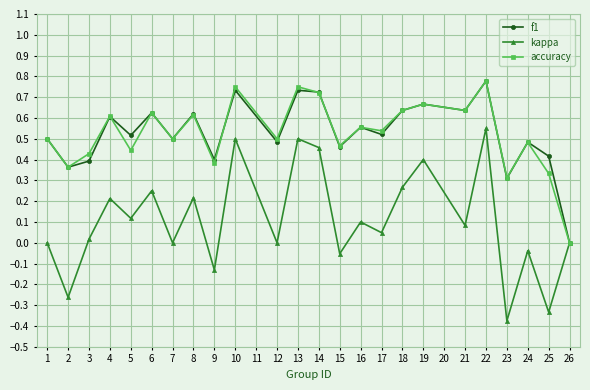

At which category does f1 reach its first local peak?

4